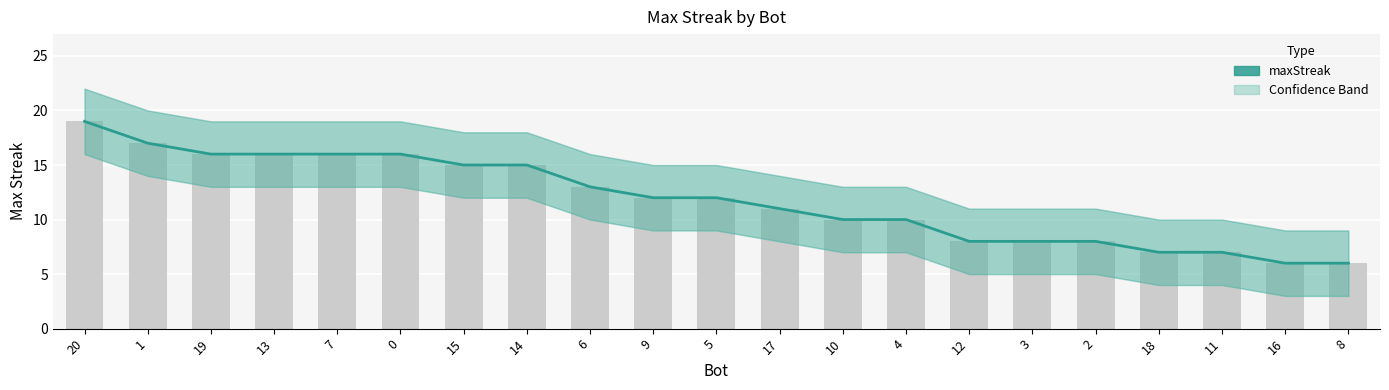

How many data points are less than 12?

10